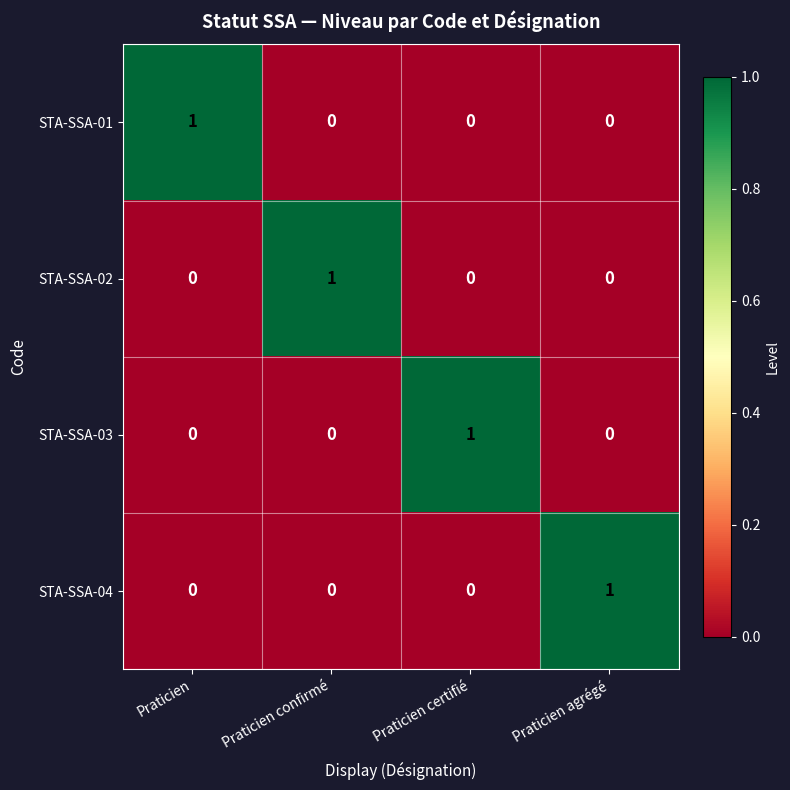

The STA-SSA-01 series shows 1 at Praticien. True or false?

True